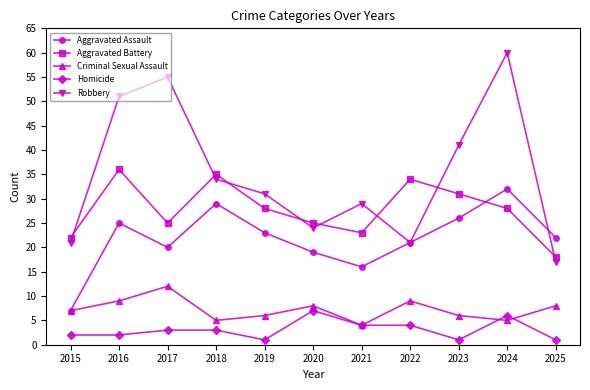

How many data points in Criminal Sexual Assault are less than 7?

5